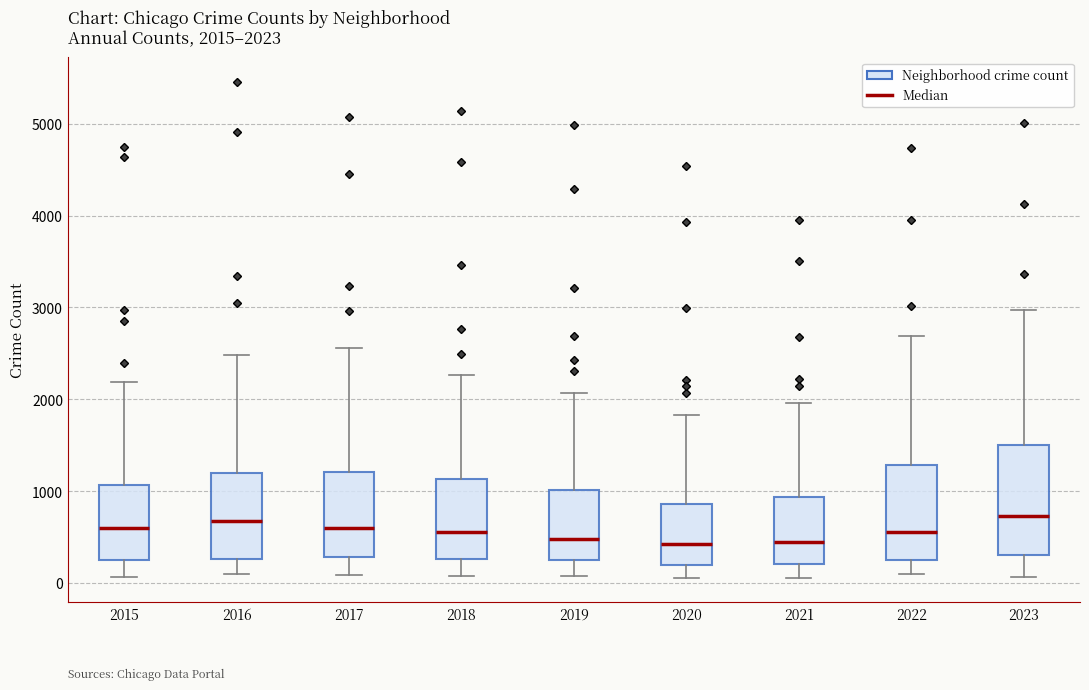

Which box is the tallest, from its lower edge to its upper edge?

2023